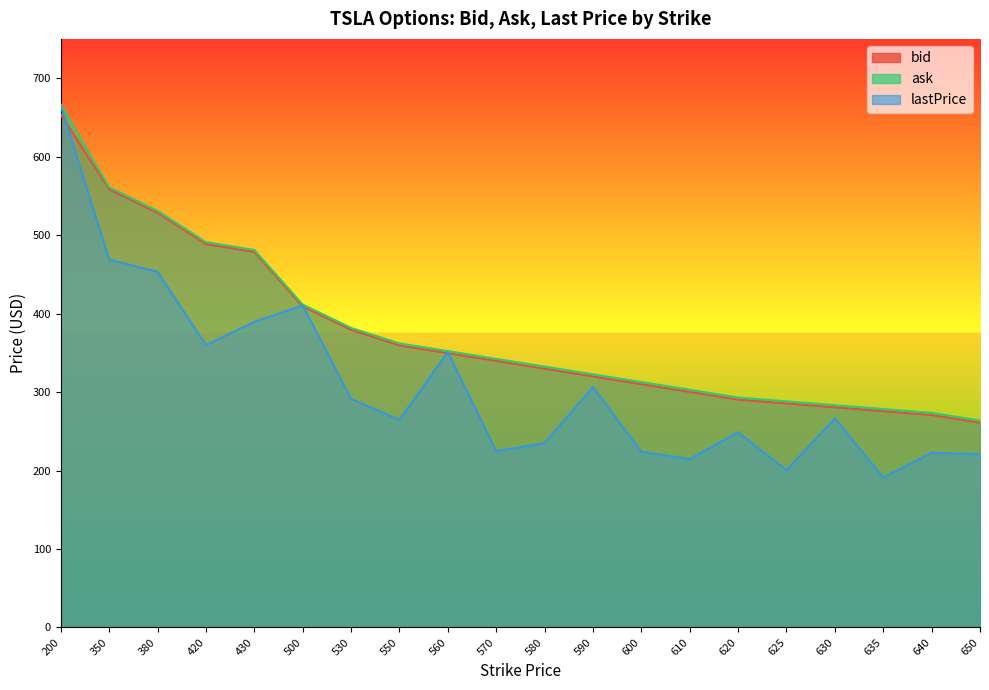

True or false: lastPrice and bid cross at least once.

True